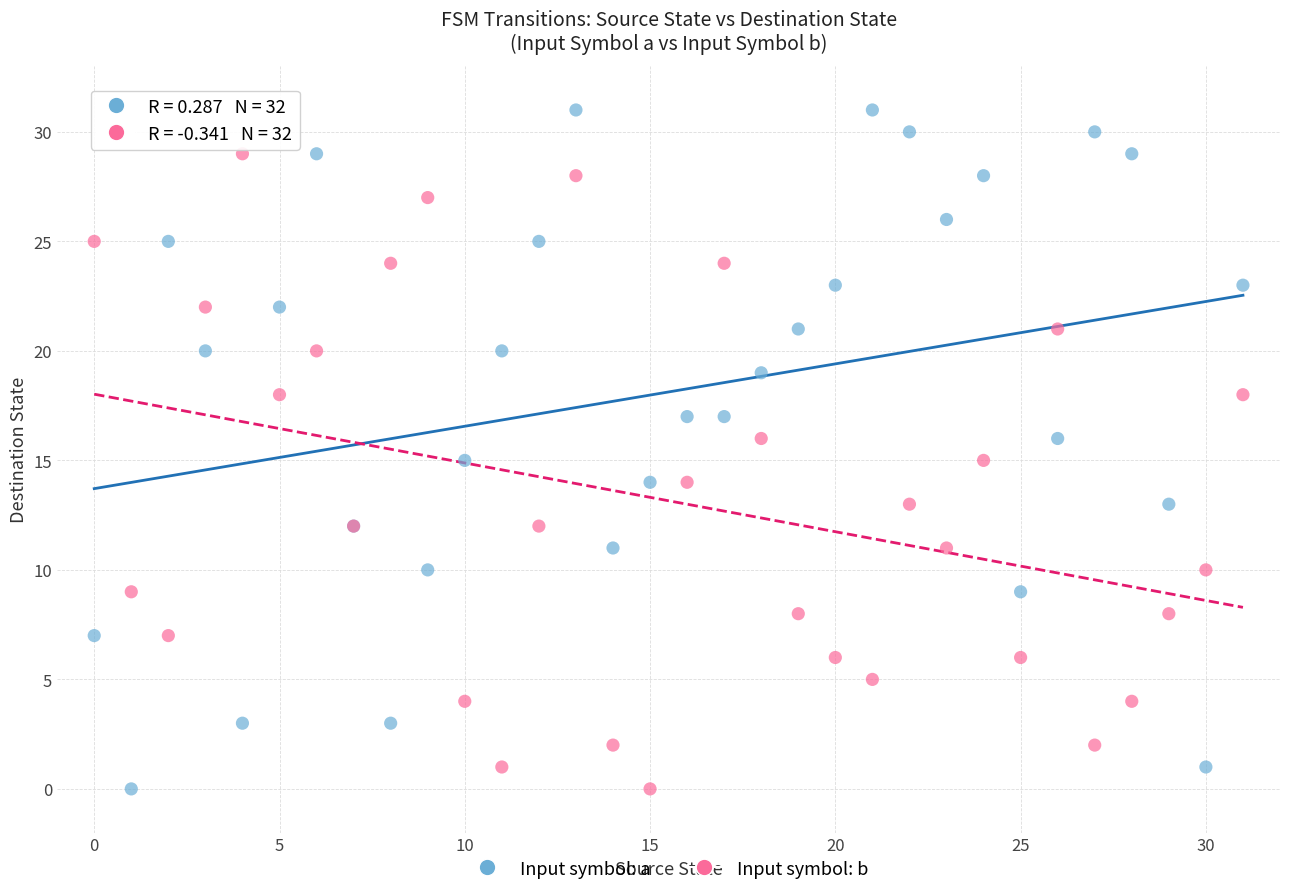

Which series reaches the maximum Y coordinate?

Input symbol: a